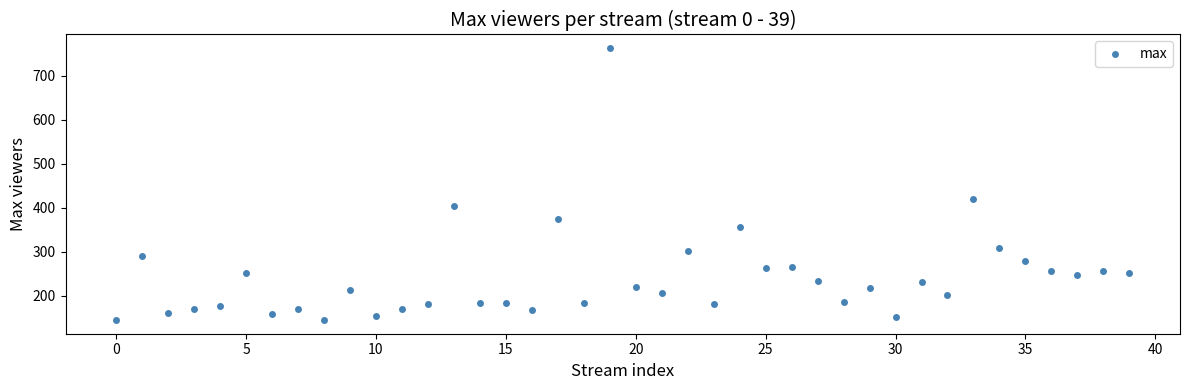

What Y value in the scatter plot is closest to 453?

419